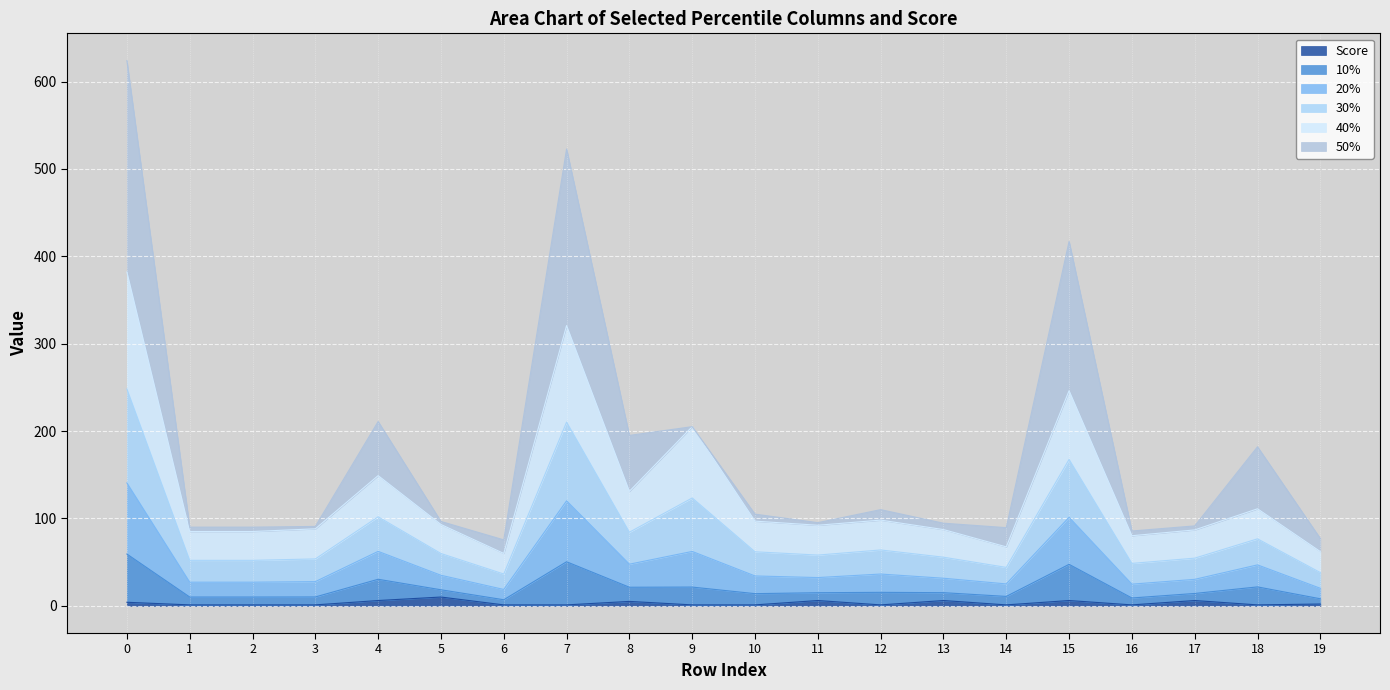

How many lines are shown in the chart?

6